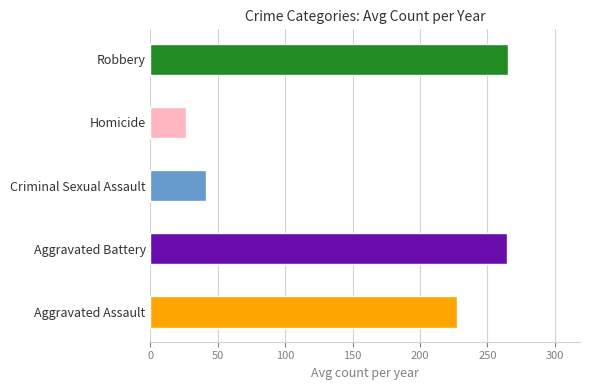

Rank the series at 2017 from lowest to highest value.

Homicide, Criminal Sexual Assault, Aggravated Assault, Aggravated Battery, Robbery